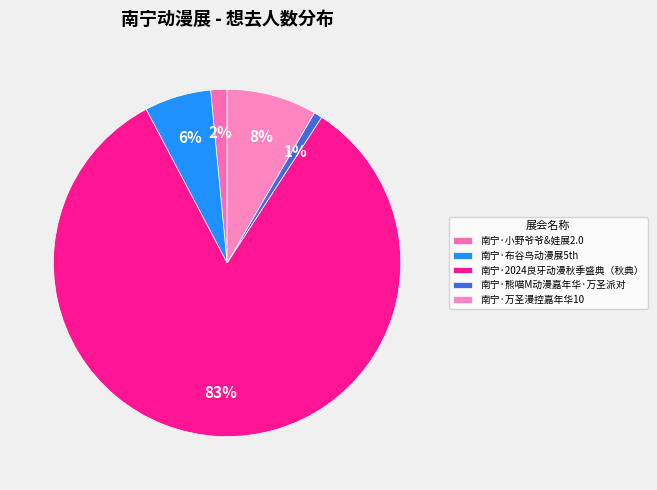

How many slices are in this pie chart?

5